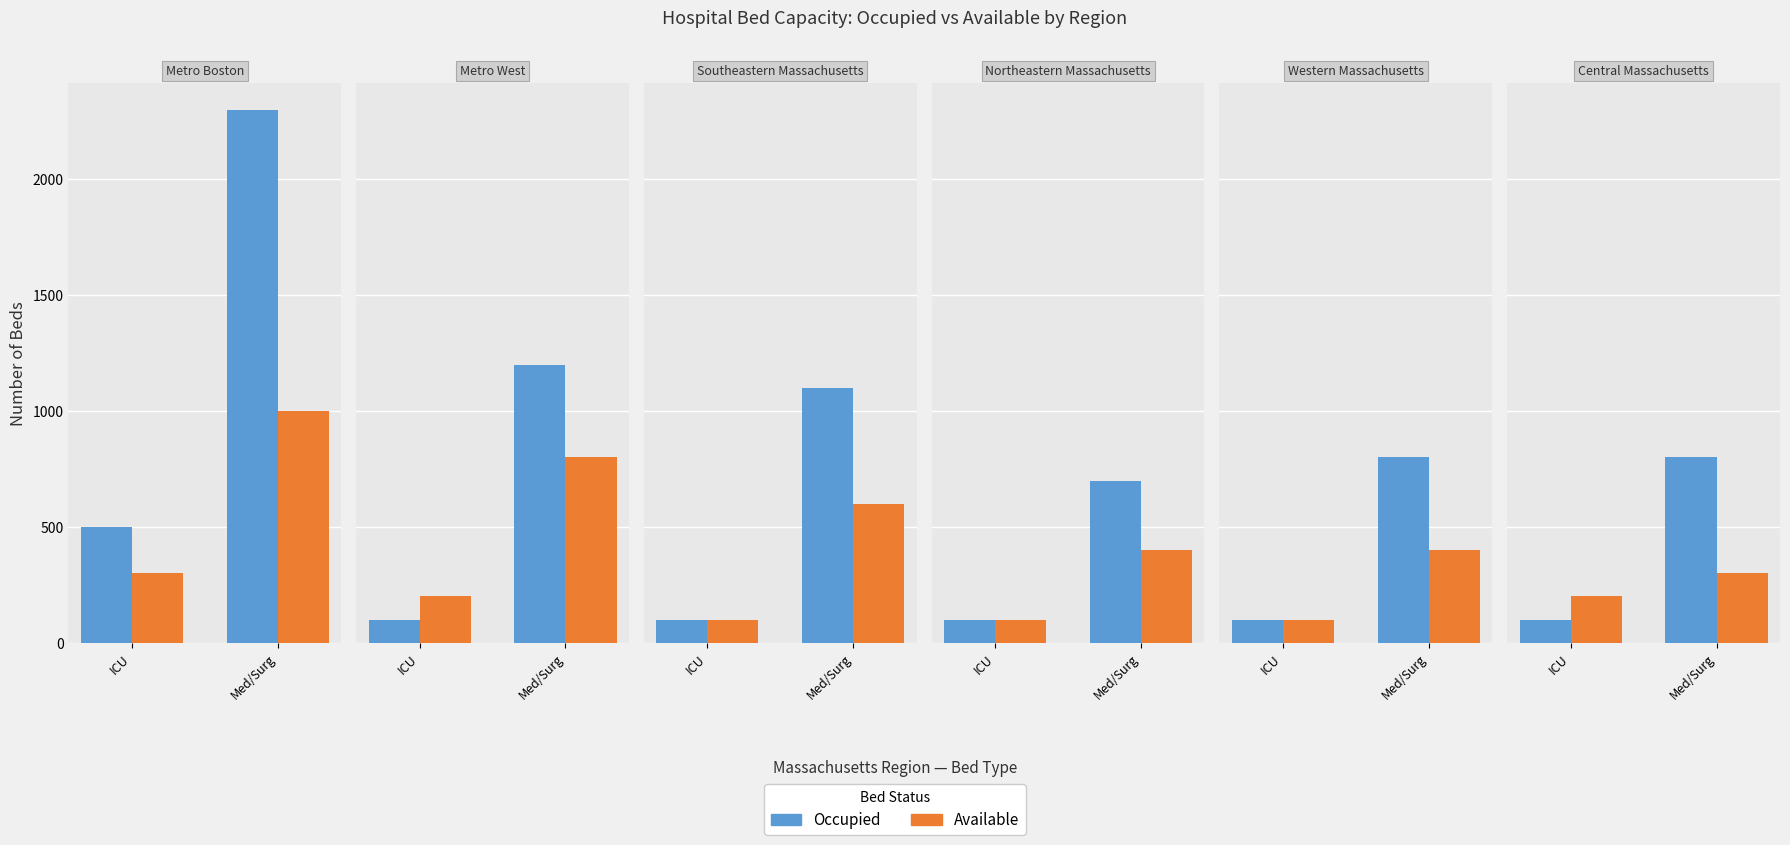

Rank the series at Med/Surg from lowest to highest value.

Available, Occupied